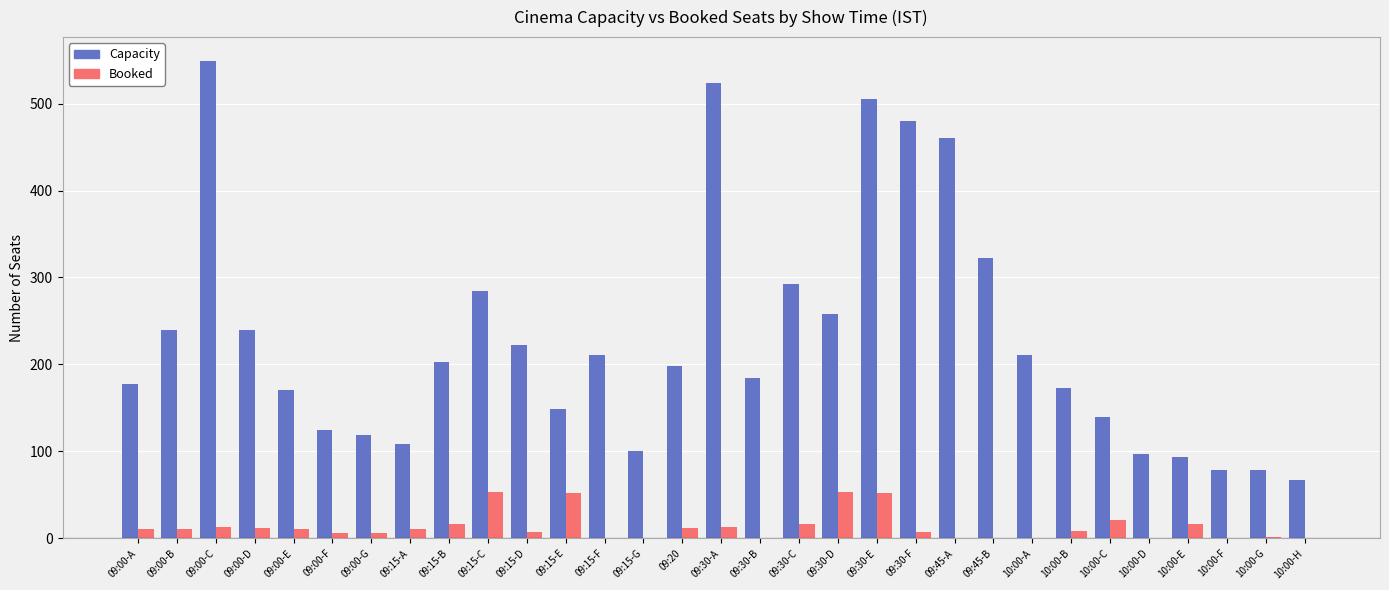

What is the maximum value shown in the chart?

549